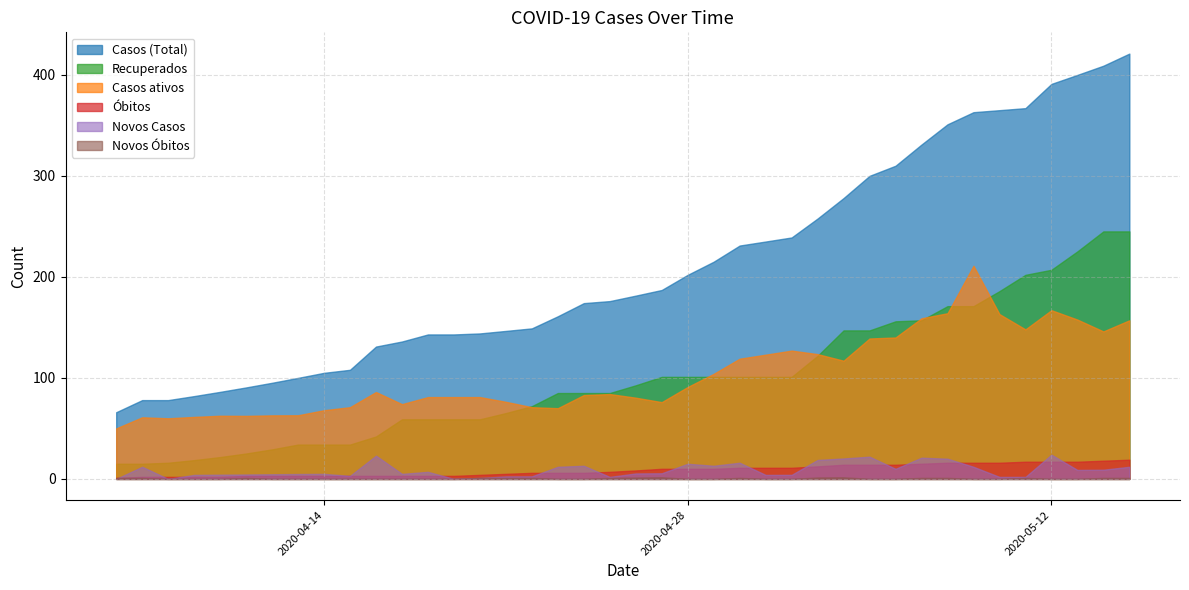

How many categories are shown in the chart?

40